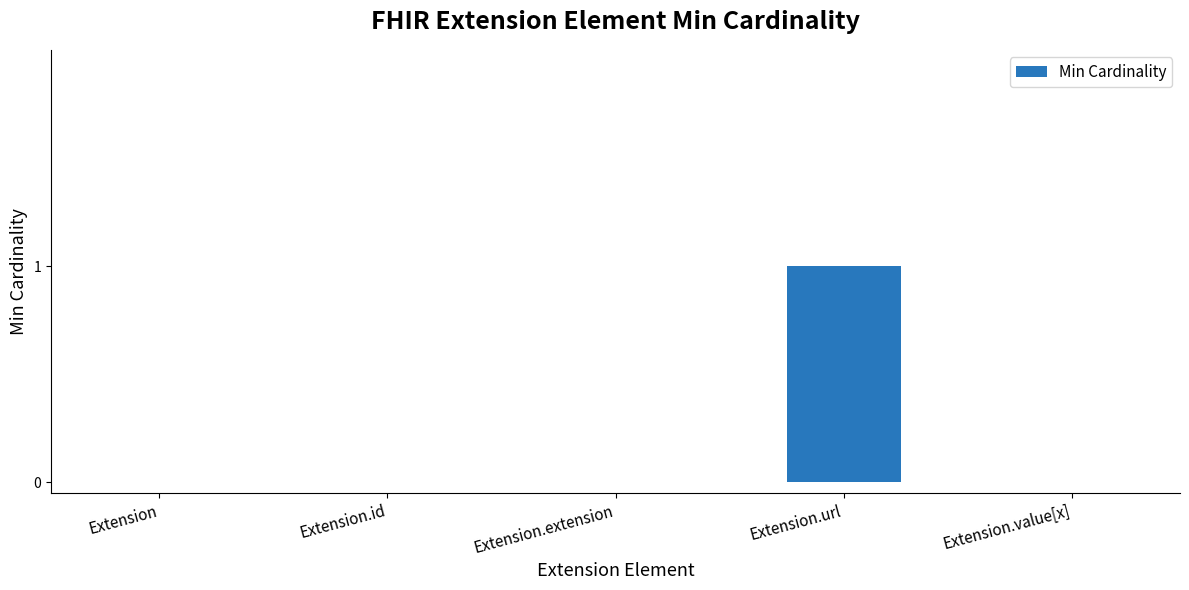

The chart shows a value of 1 at Extension.id. True or false?

False